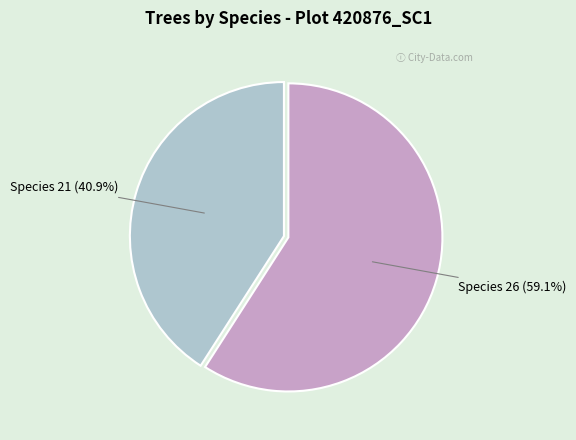

To the nearest percent, what is the difference between the largest and smallest slice percentages?

18%